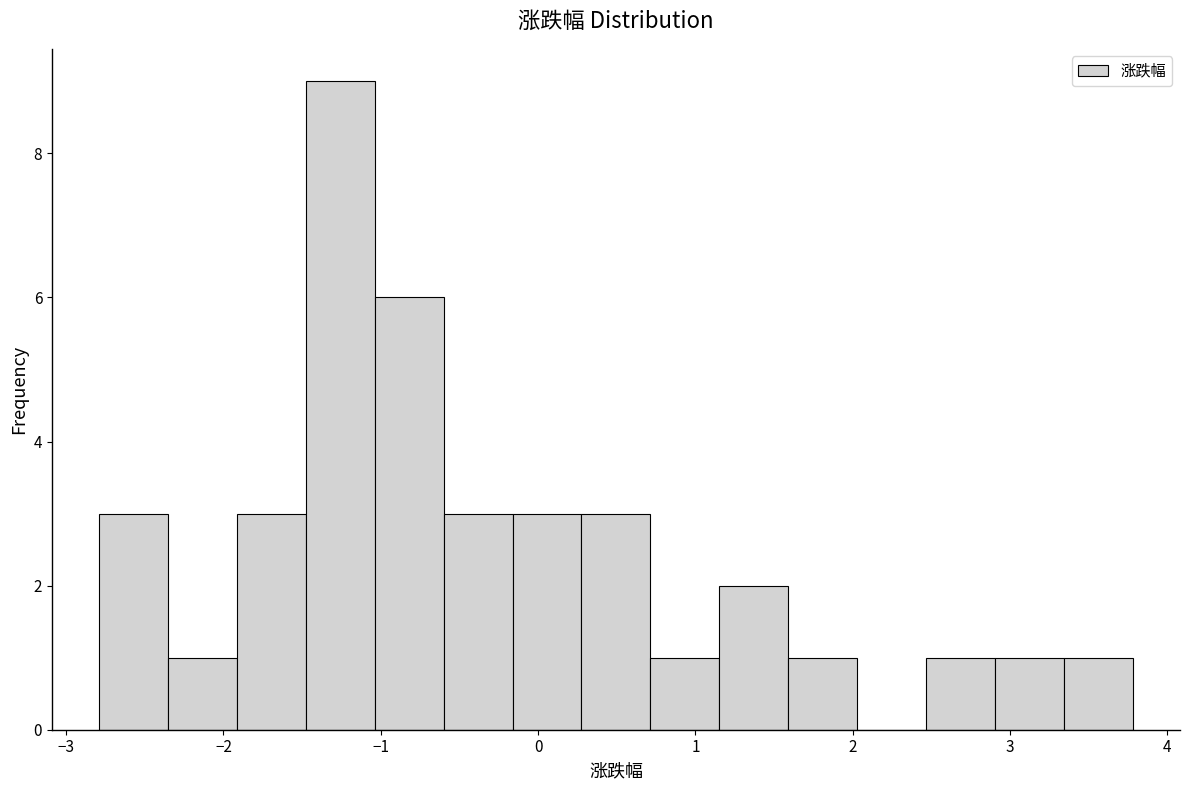

What is the height of the bar covering -1.9 to -1.5 on the x-axis? Neither the bar edges nor the heights are printed on the chart, so give them approximately, as read against the axes.

3